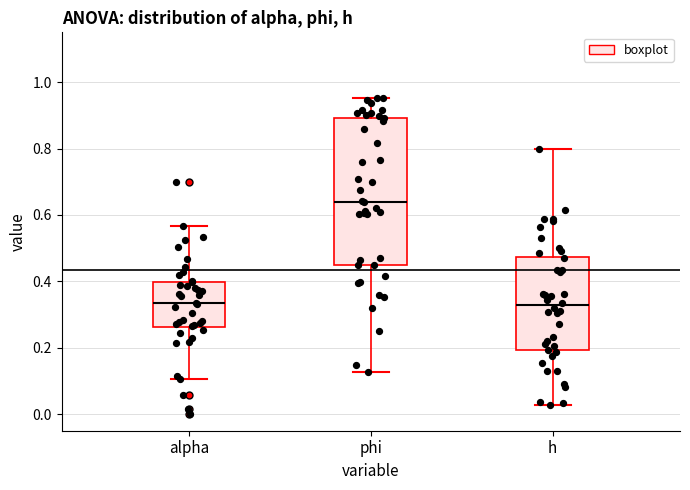

Reading left to right, transcribe this box plot: for each box, give where its median line is, the range the box spans, and where its two whiskers end, as read against the y-axis. The values are not printed on the chart, so give them approximately, as read against the axis.

alpha: median 0.34, box 0.26 to 0.40, whiskers 0.10 to 0.56
phi: median 0.64, box 0.44 to 0.90, whiskers 0.12 to 0.96
h: median 0.32, box 0.20 to 0.48, whiskers 0.02 to 0.80